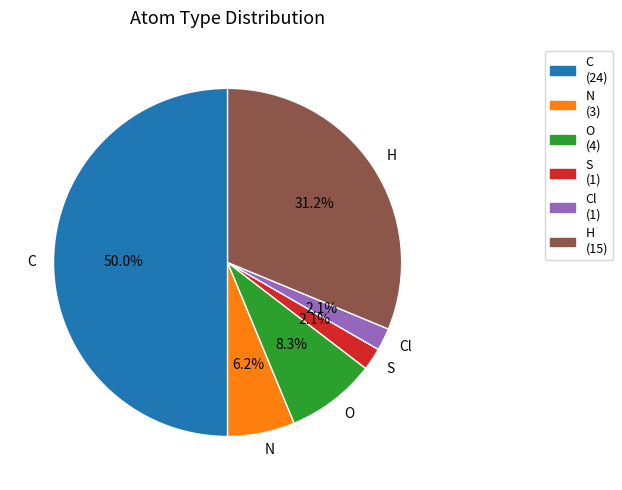

To the nearest percent, what percentage of the pie is C?

50%